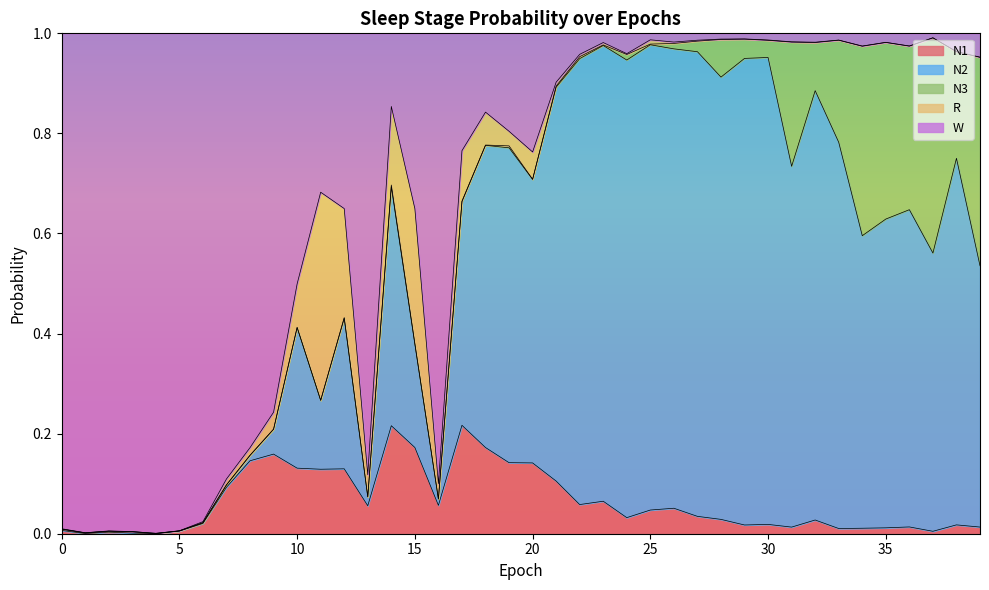

The value of N1 at 10 is 0.0. True or false?

False